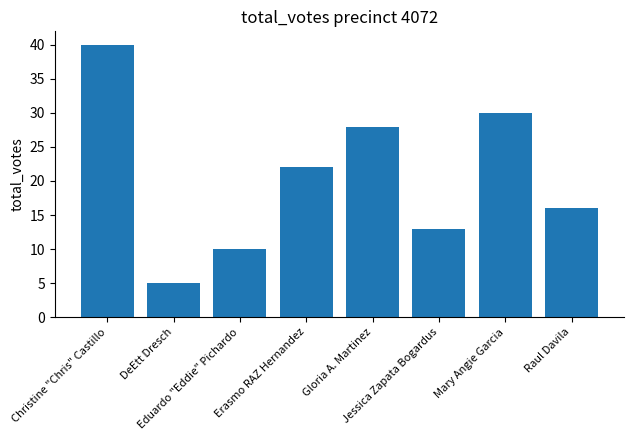

Which category has the lowest value across all series?

DeEtt Dresch